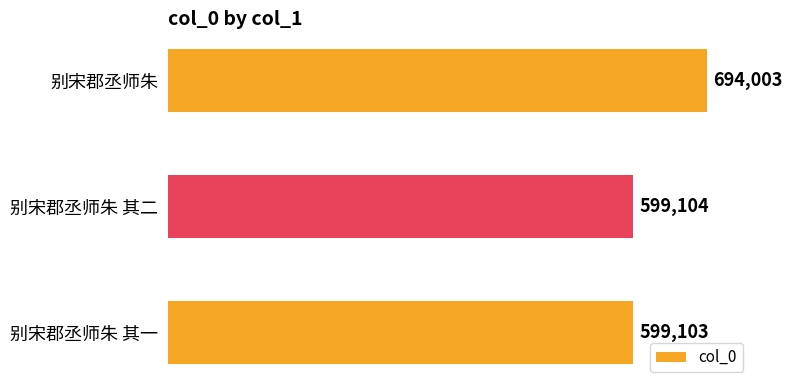

What is the difference between the maximum and minimum values?

94900